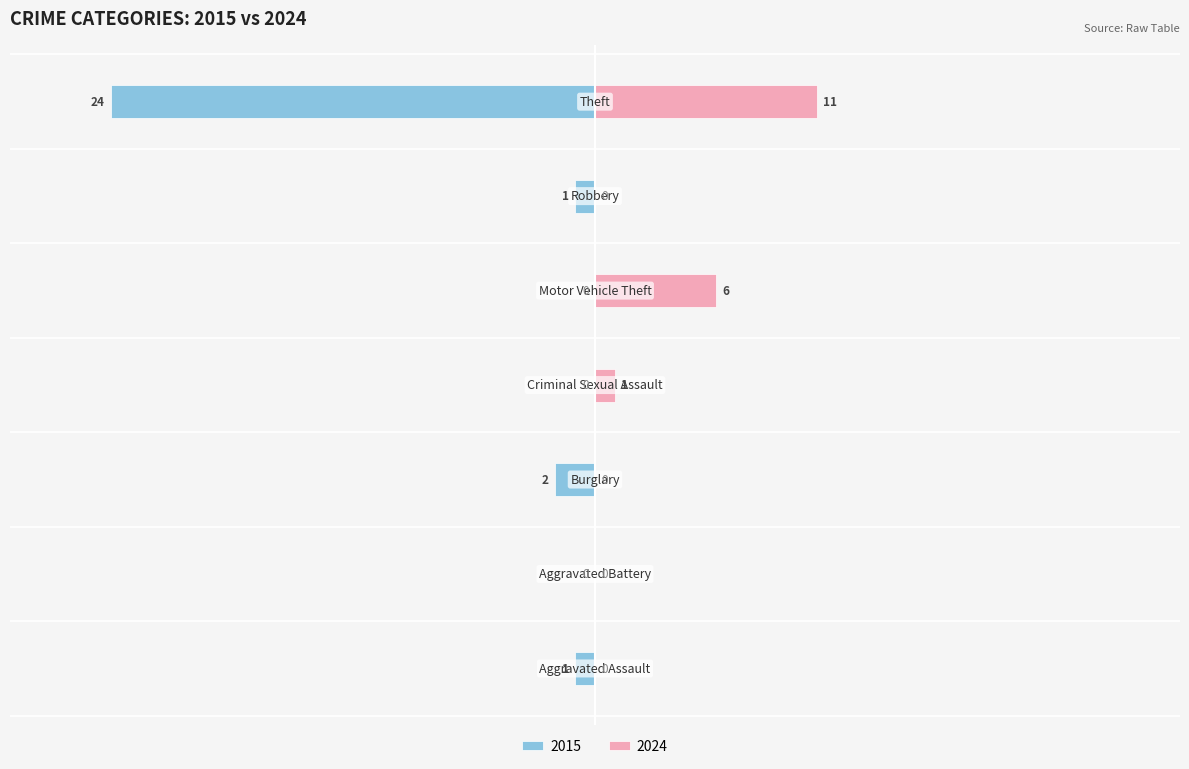

List the labels in order of 2024 value, largest first.

Theft, Motor Vehicle Theft, Criminal Sexual Assault, Aggravated Assault, Aggravated Battery, Burglary, Robbery